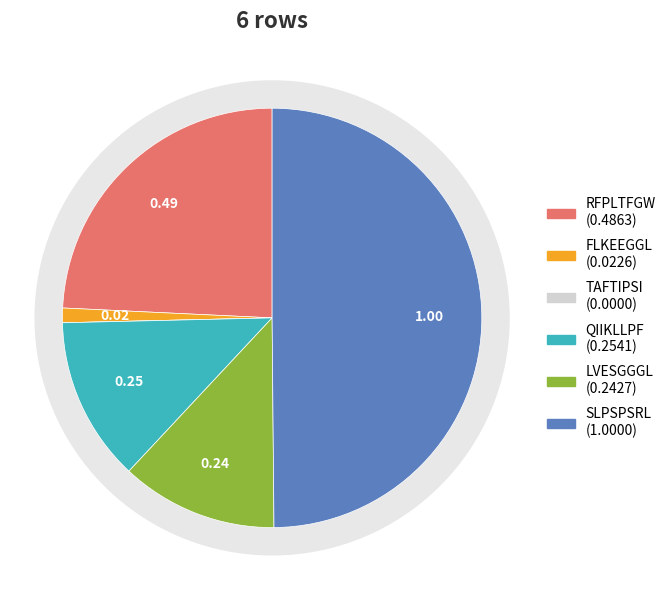

To the nearest percent, what percentage of the pie is SLPSPSRL?

50%